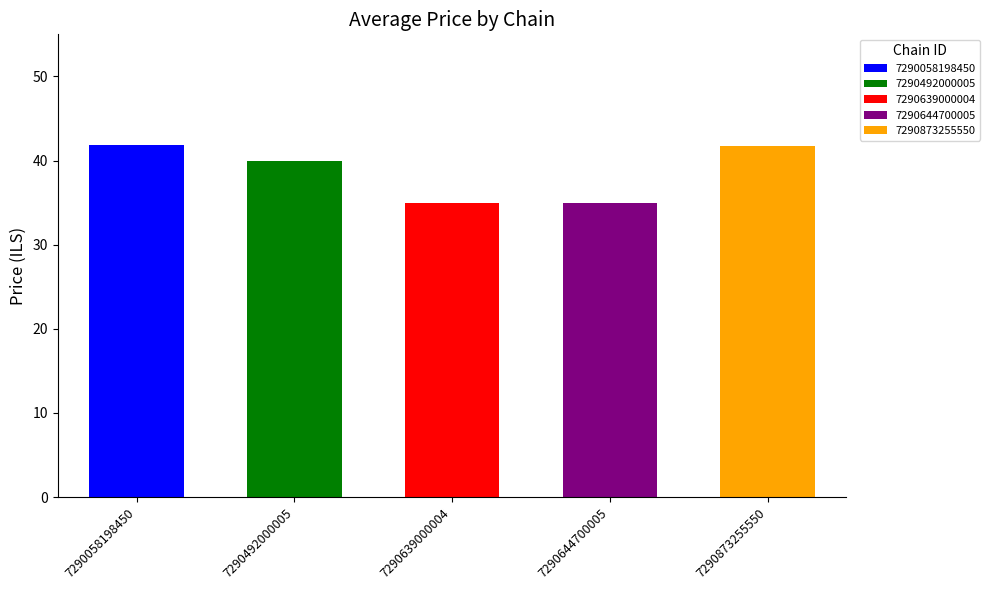

Are the bars horizontal?

No